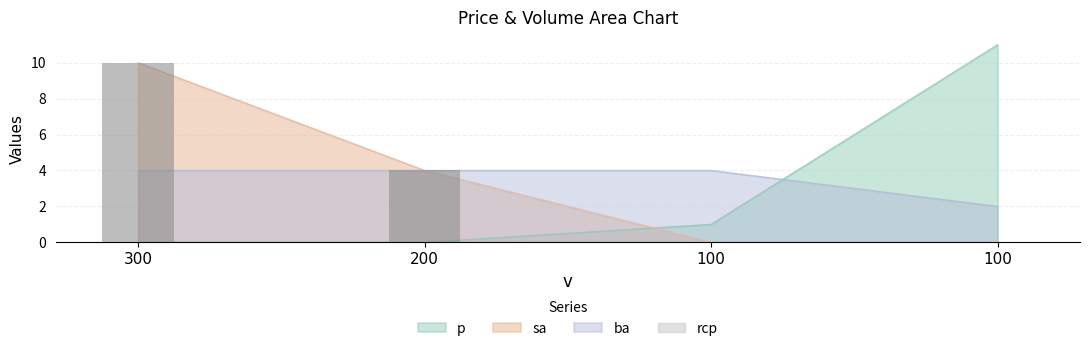

How many values in sa are above zero?

2